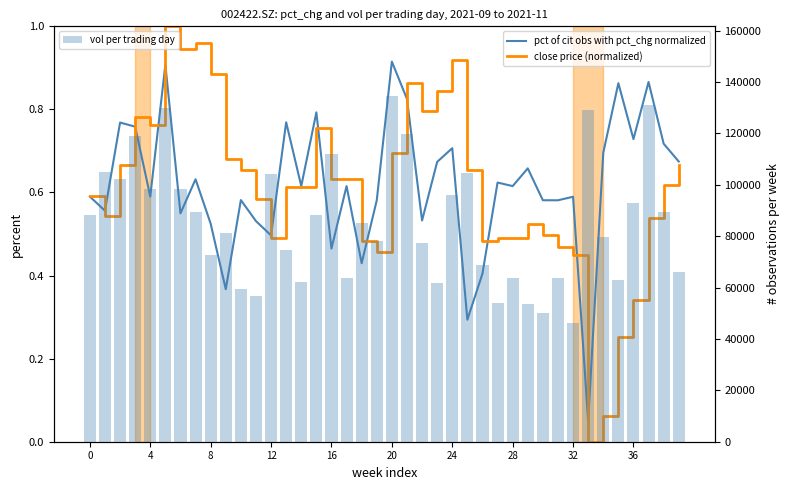

What are all the series names shown in the legend?

pct of cit obs with pct_chg normalized, close price (normalized), vol per trading day